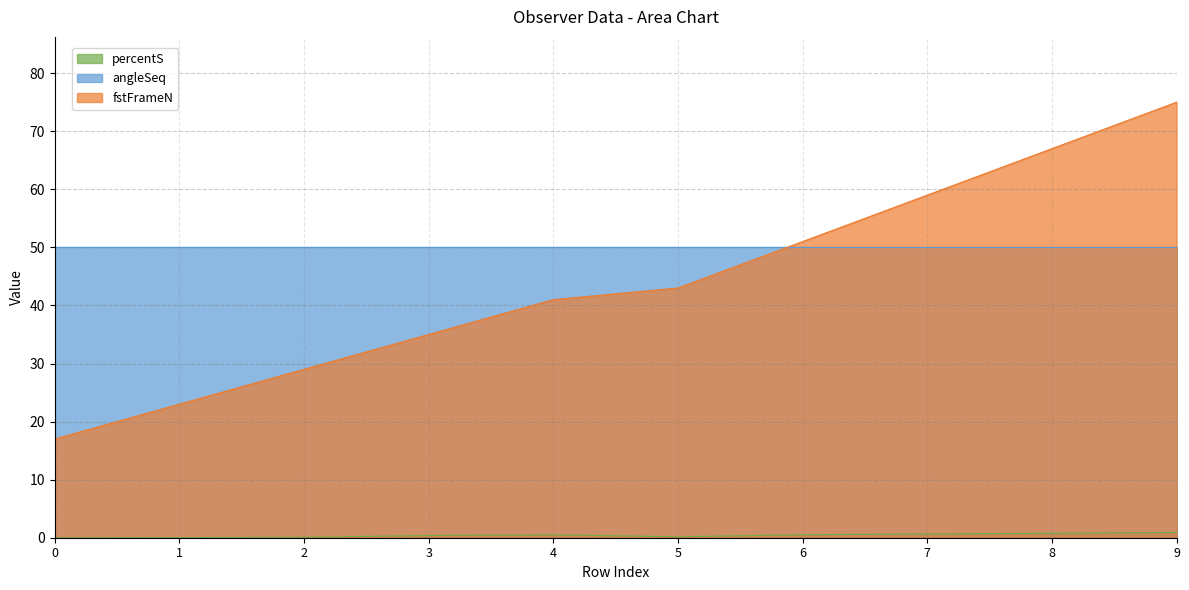

Is it true that percentS equals 0.8 at 4?

False